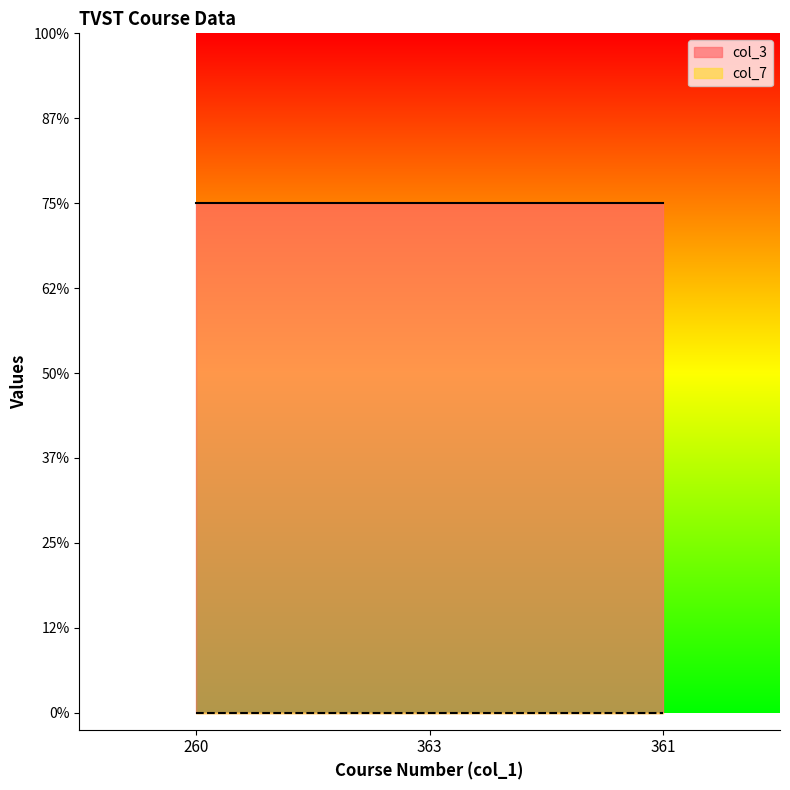

What position from the left is 361?

3